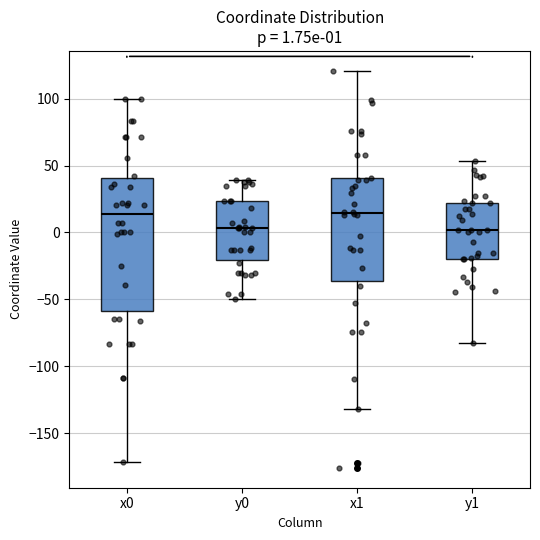

Which box is the tallest, from its lower edge to its upper edge?

x0